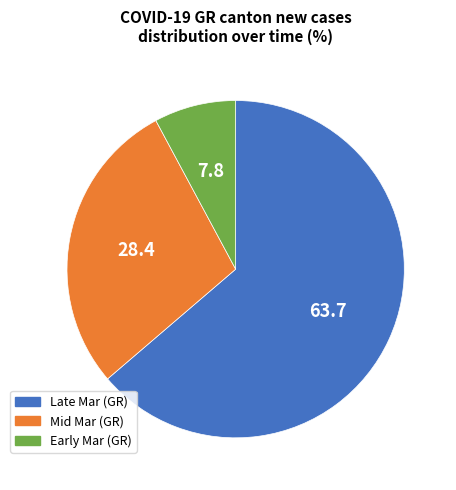

Is there a majority slice in this chart?

Yes